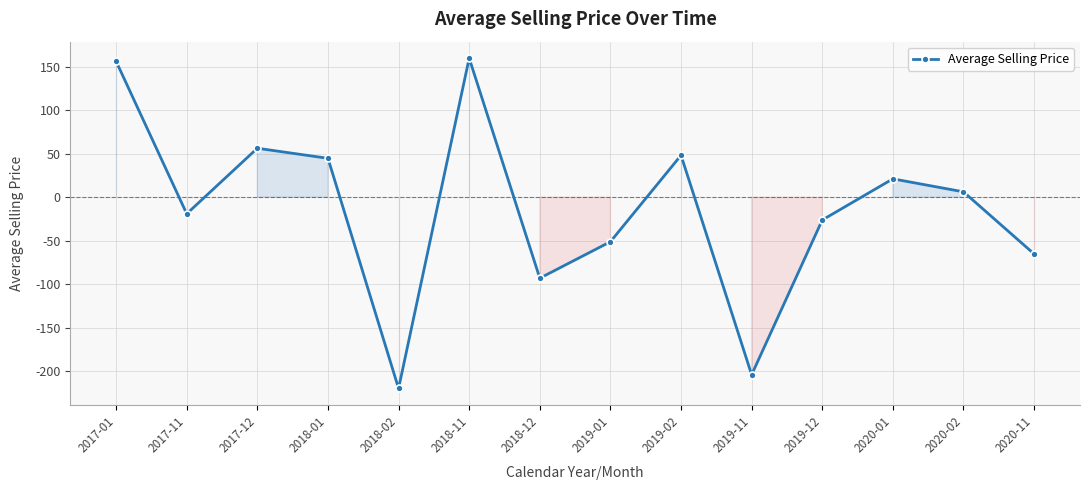

How many interior local valleys (lower than both neighbors) does the data have?

4